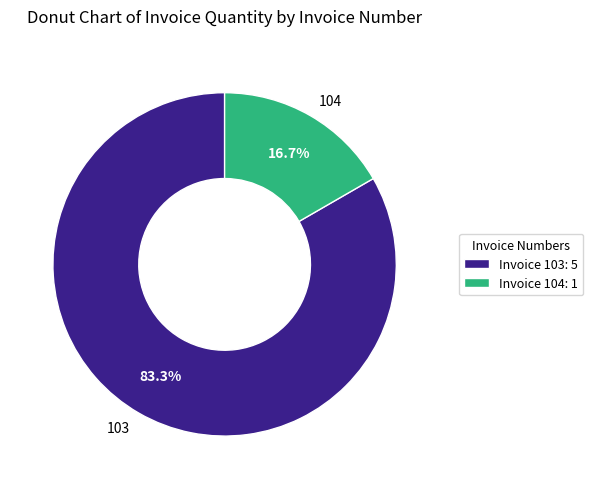

What percentage is the 103 slice, to the nearest percent?

83%